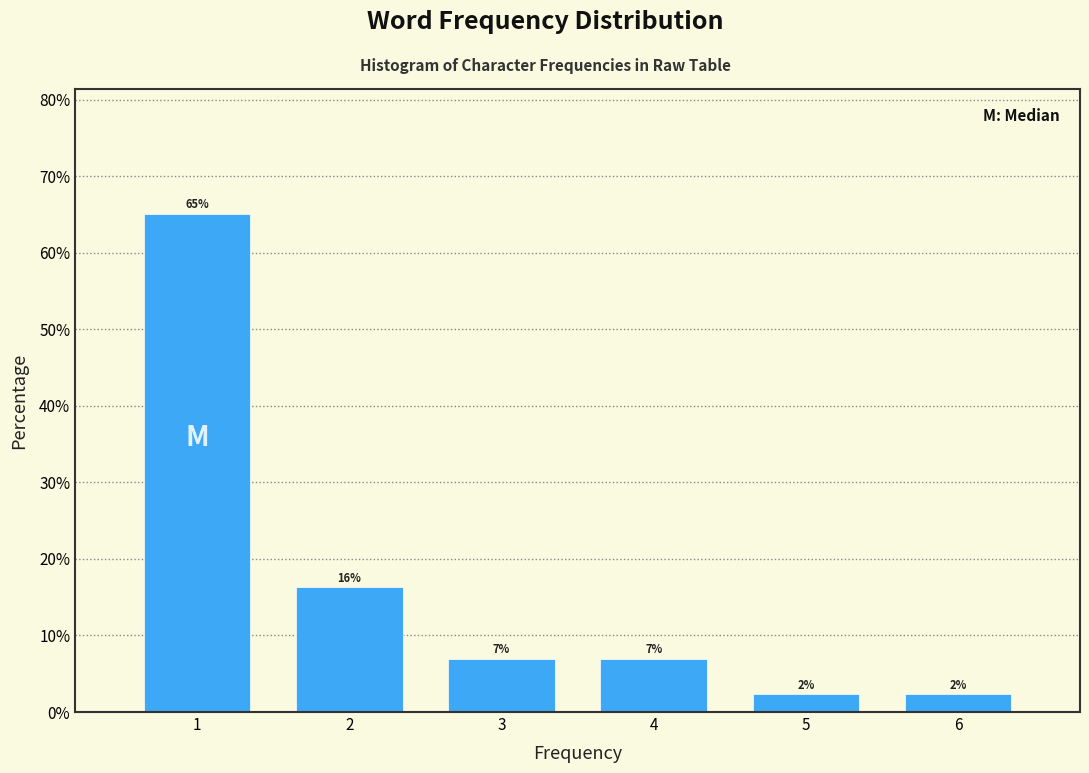

What is the value of the 1st bar from the left?

65.1